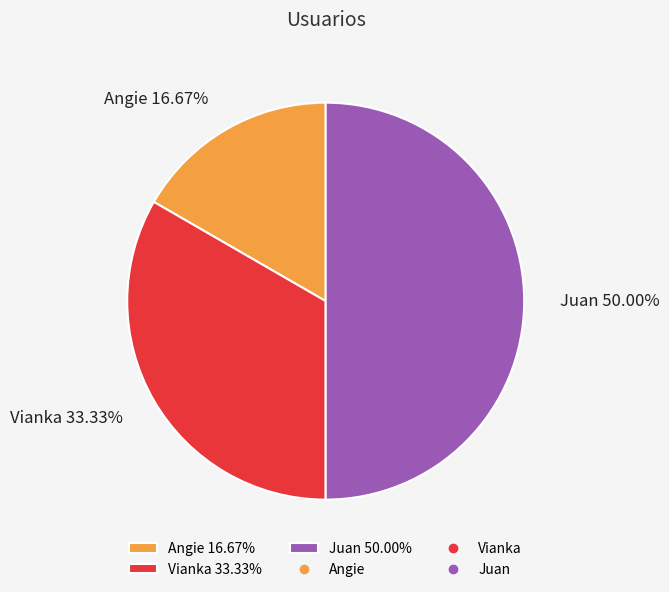

Rank the categories by value from highest to lowest.

Juan, Vianka, Angie